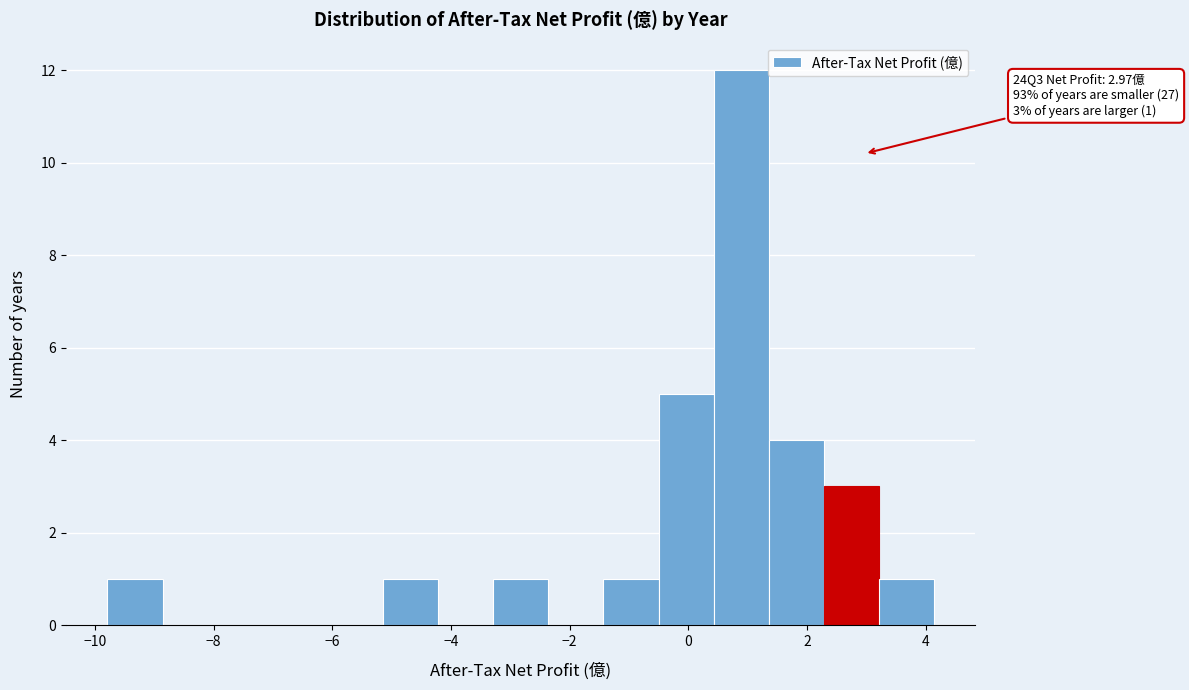

Over which range of the x-axis is the bar tallest?

0.4 to 1.4